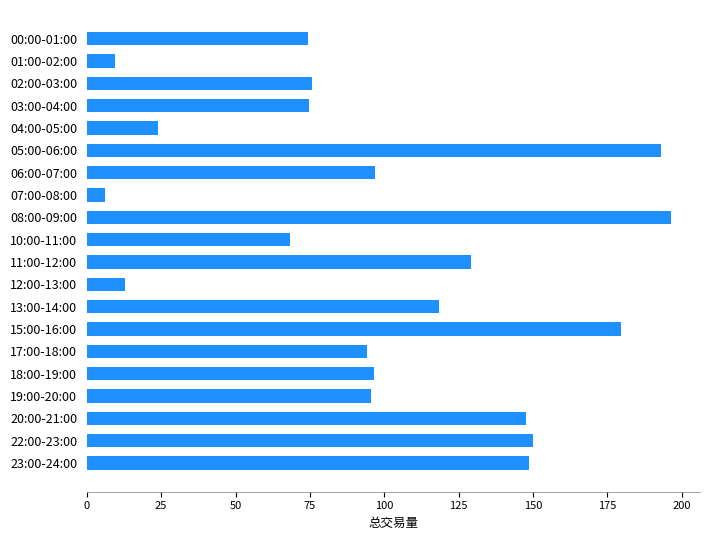

True or false: the data shows 168.6 at 11:00-12:00.

False